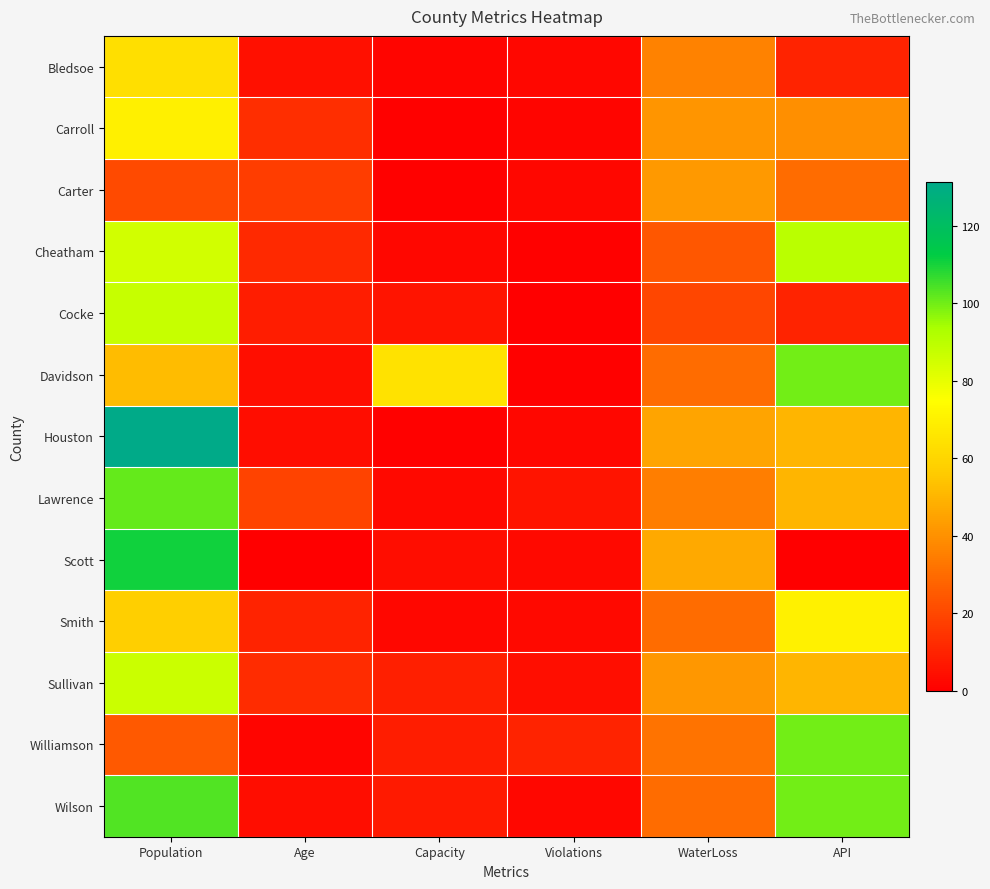

Reading left to right, list all the values displayed in this chart.

Bledsoe: Population=63.5	Age=4.8	Capacity=1.7	Violations=2.5	WaterLoss=36.1	API=10.0
Carroll: Population=69.3	Age=13.3	Capacity=0.6	Violations=1.6	WaterLoss=41.2	API=40.0
Carter: Population=20.9	Age=17.3	Capacity=0.7	Violations=2.2	WaterLoss=42.3	API=30.0
Cheatham: Population=84.9	Age=11.5	Capacity=2.4	Violations=1.0	WaterLoss=24.3	API=90.0
Cocke: Population=87.3	Age=8.5	Capacity=6.0	Violations=0.0	WaterLoss=20.0	API=10.0
Davidson: Population=51.8	Age=4.5	Capacity=64.6	Violations=1.0	WaterLoss=30.1	API=100.0
Houston: Population=131.3	Age=4.0	Capacity=0.9	Violations=2.5	WaterLoss=45.5	API=50.0
Lawrence: Population=101.1	Age=18.5	Capacity=3.0	Violations=6.1	WaterLoss=35.1	API=50.0
Scott: Population=110.7	Age=0.0	Capacity=3.6	Violations=3.0	WaterLoss=46.9	API=0.0
Smith: Population=57.9	Age=10.0	Capacity=2.2	Violations=3.0	WaterLoss=29.9	API=70.0
Sullivan: Population=86.4	Age=12.8	Capacity=9.1	Violations=4.4	WaterLoss=41.7	API=50.0
Williamson: Population=24.7	Age=2.0	Capacity=8.5	Violations=10.0	WaterLoss=31.9	API=100.0
Wilson: Population=103.4	Age=3.6	Capacity=7.3	Violations=2.4	WaterLoss=30.1	API=100.0